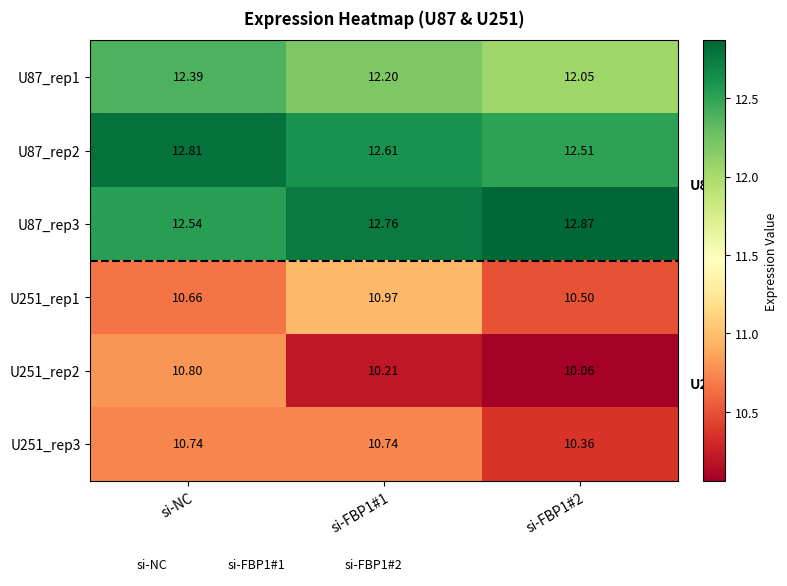

Is the value of U251_rep3 at si-FBP1#2 greater than the value of U87_rep2 at si-FBP1#1?

No